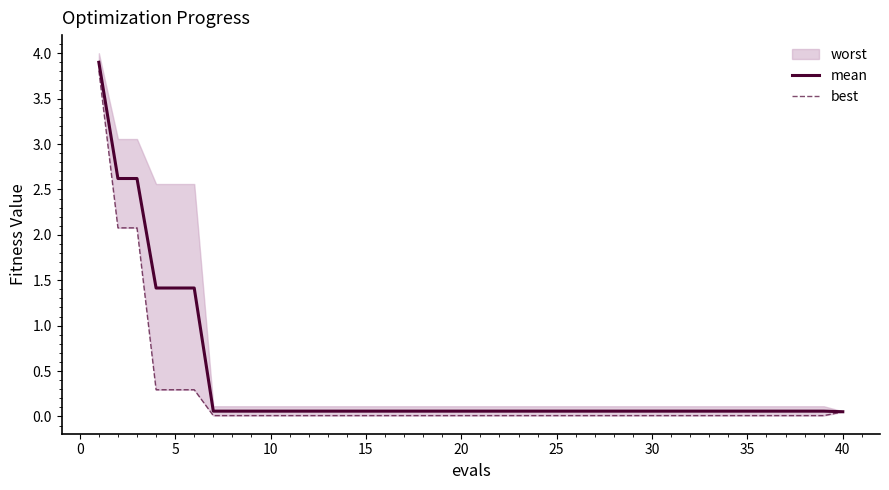

What is the maximum value for mean?

3.9